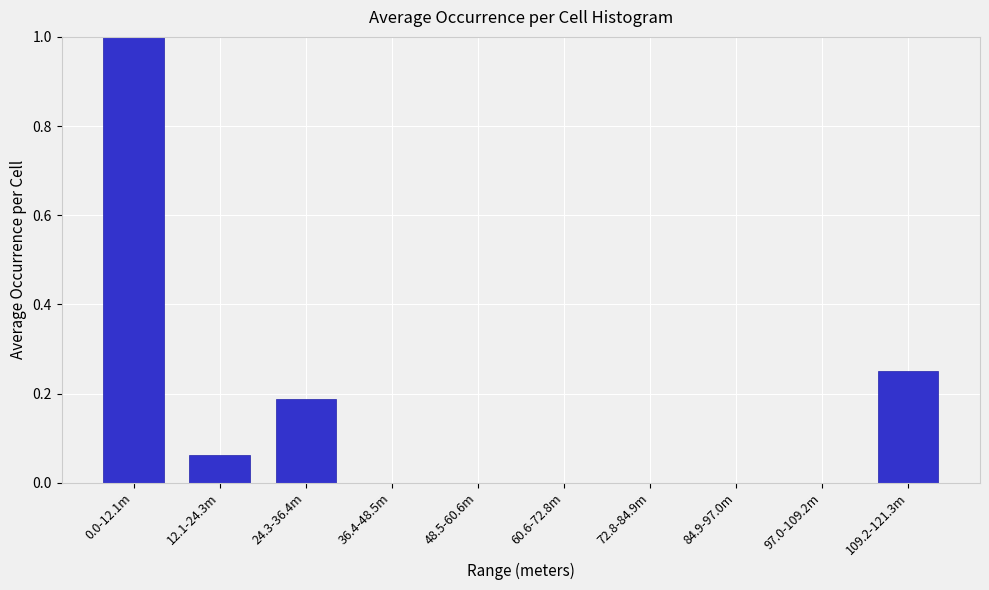

What is the maximum value shown in the chart?

1.0